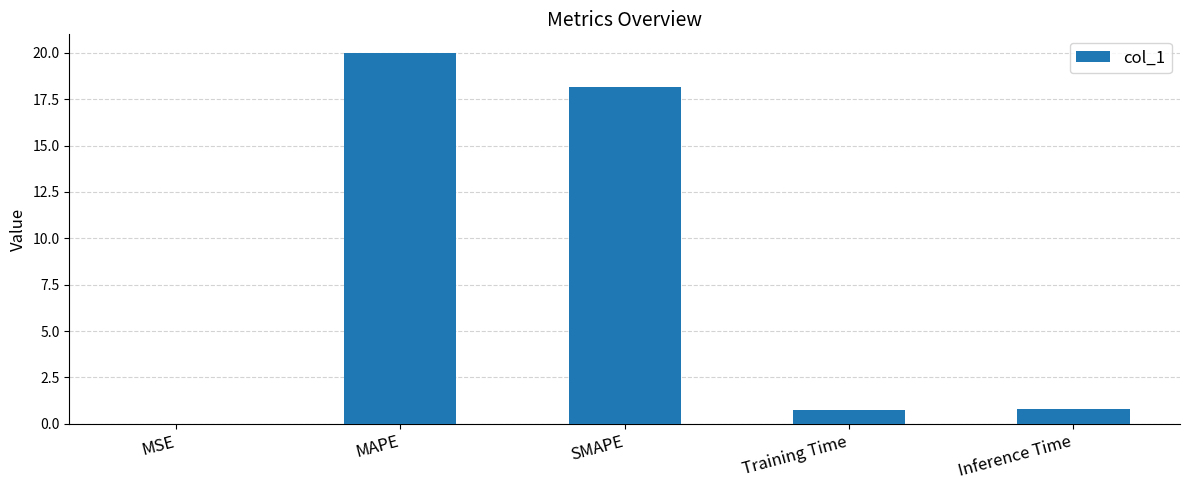

What is the change in value from MSE to Inference Time?

+0.8